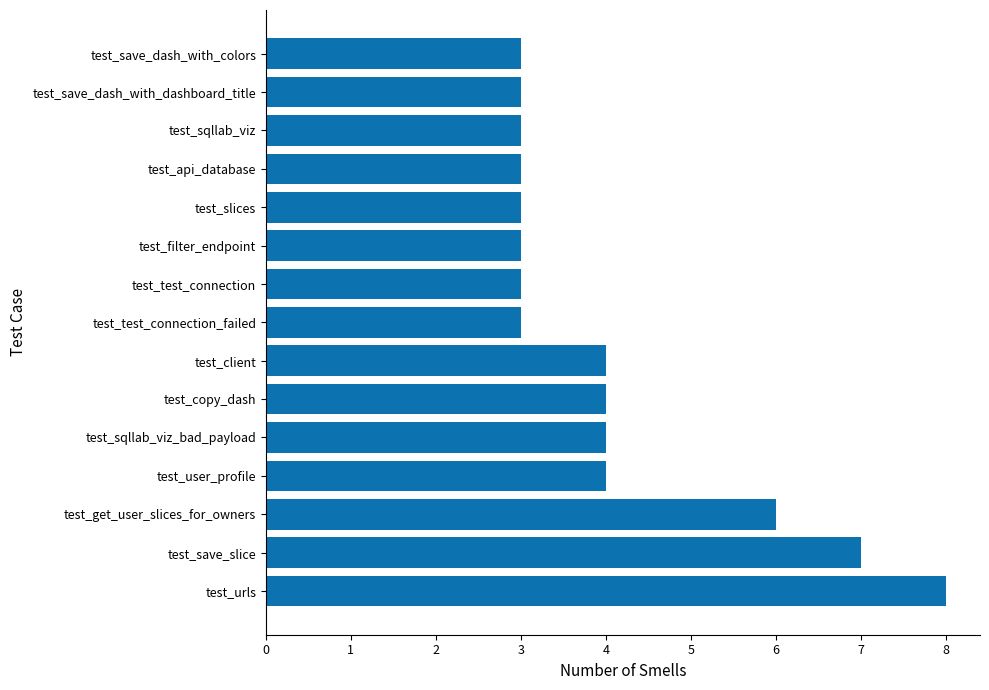

What value does the data have at test_save_dash_with_dashboard_title?

3